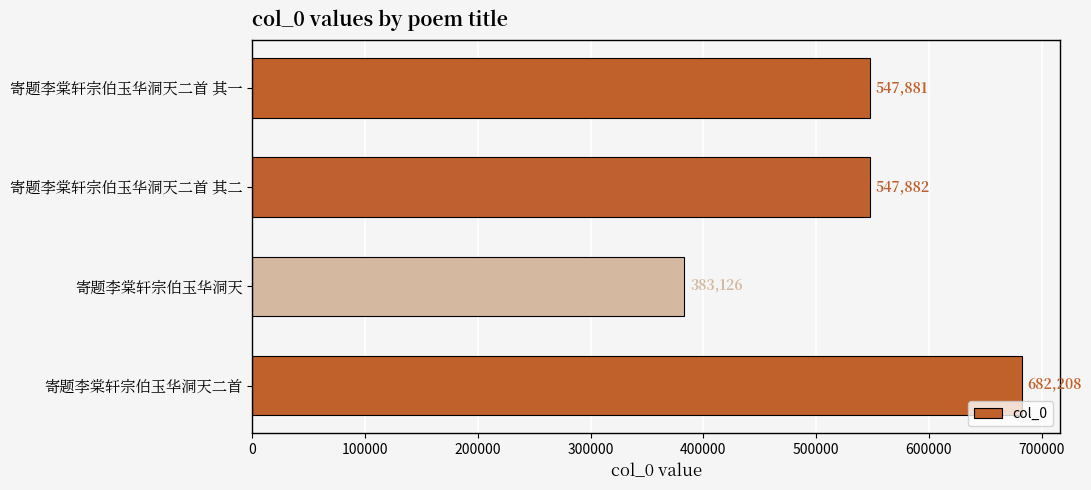

What is the change in value from 寄题李棠轩宗伯玉华洞天二首 其二 to 寄题李棠轩宗伯玉华洞天?

-164756